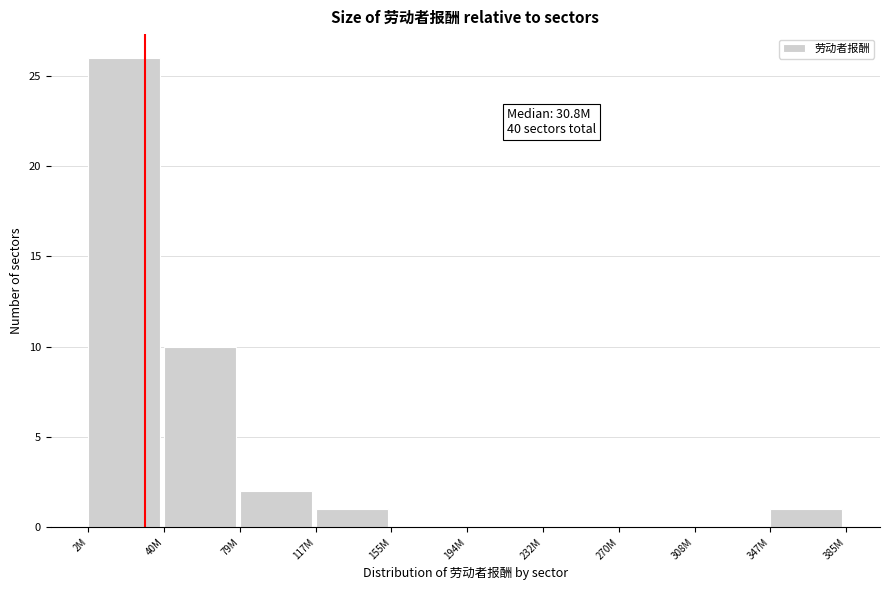

Reading left to right, list all the values displayed in this chart.

2M=26	40M=10	79M=2	117M=1	155M=0	194M=0	232M=0	270M=0	308M=0	347M=1